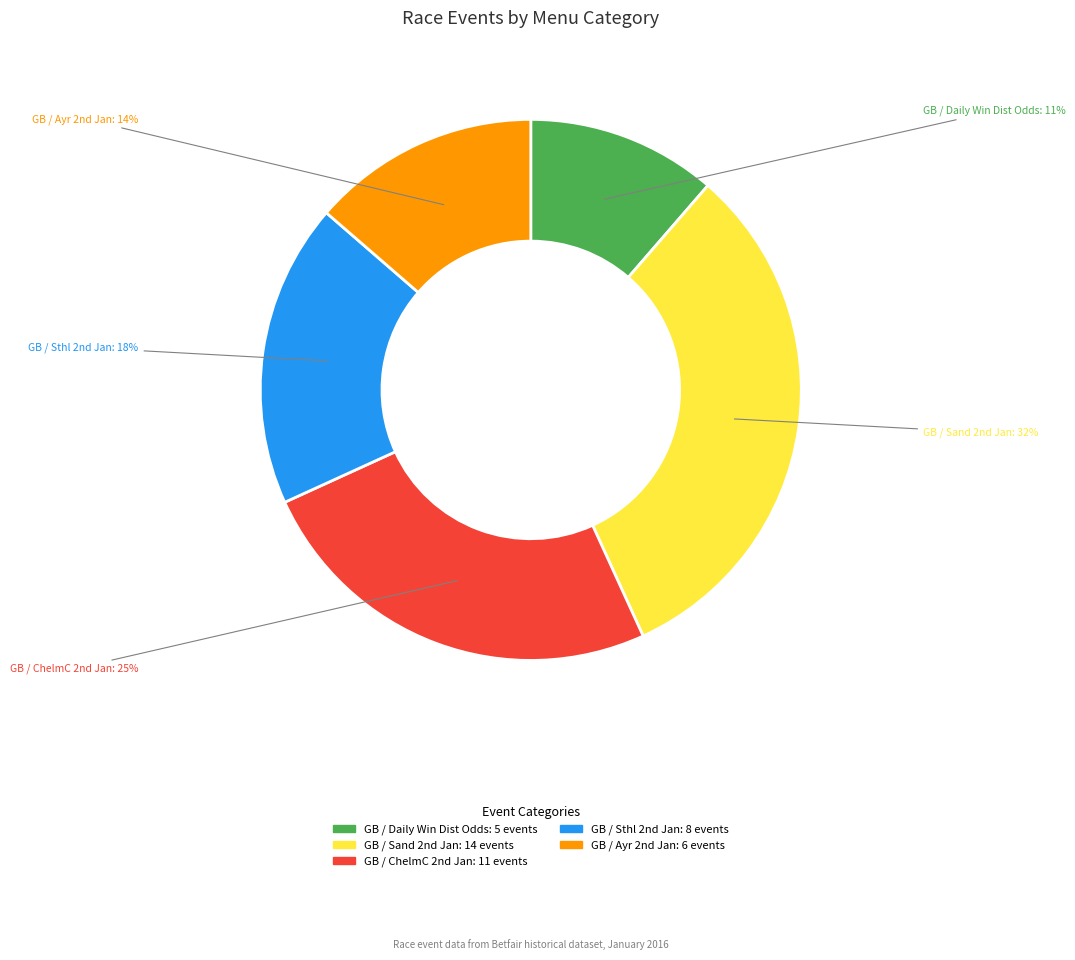

Is there any slice that represents more than half of the pie?

No